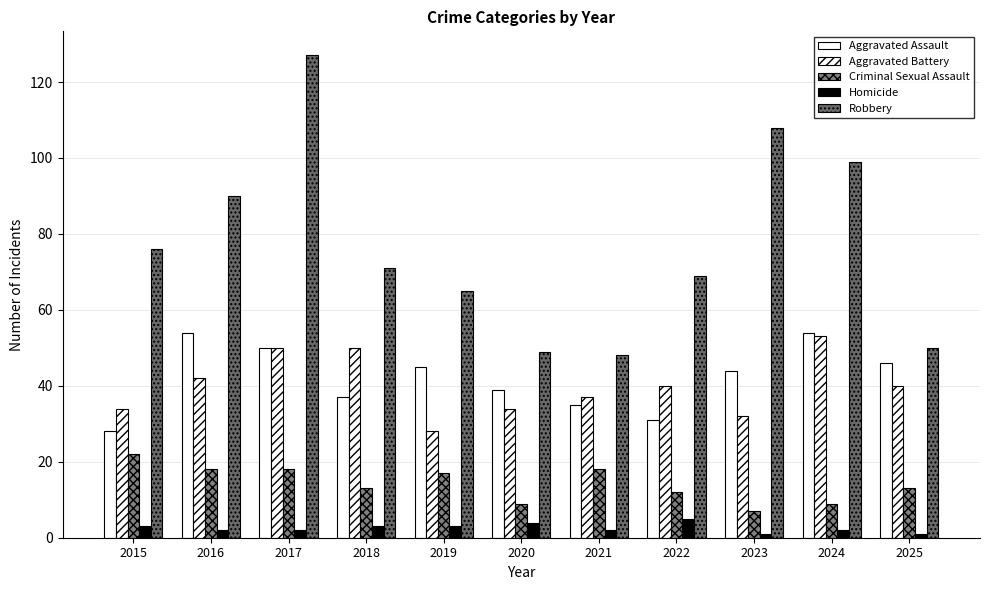

What is the total value across all series at 2015?

163